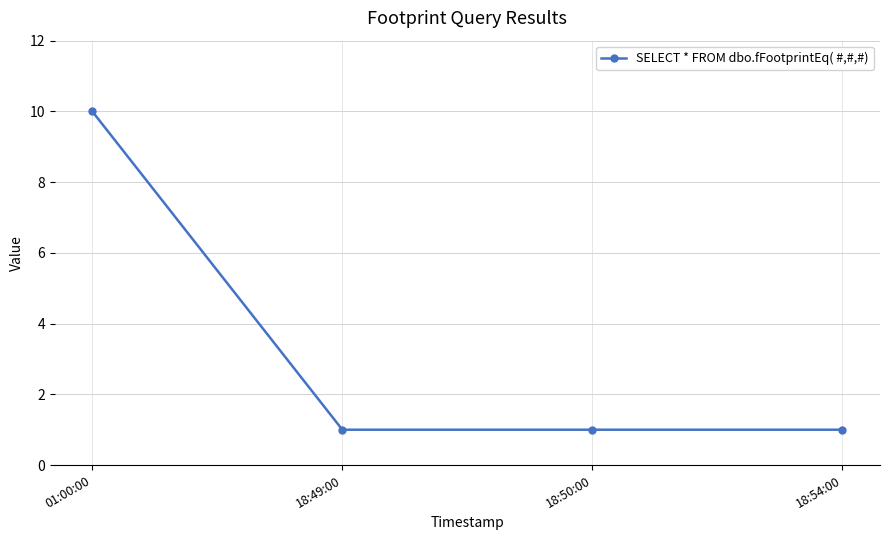

Reading right to left, extract all data points from this chart.

18:54:00=1	18:50:00=1	18:49:00=1	01:00:00=10